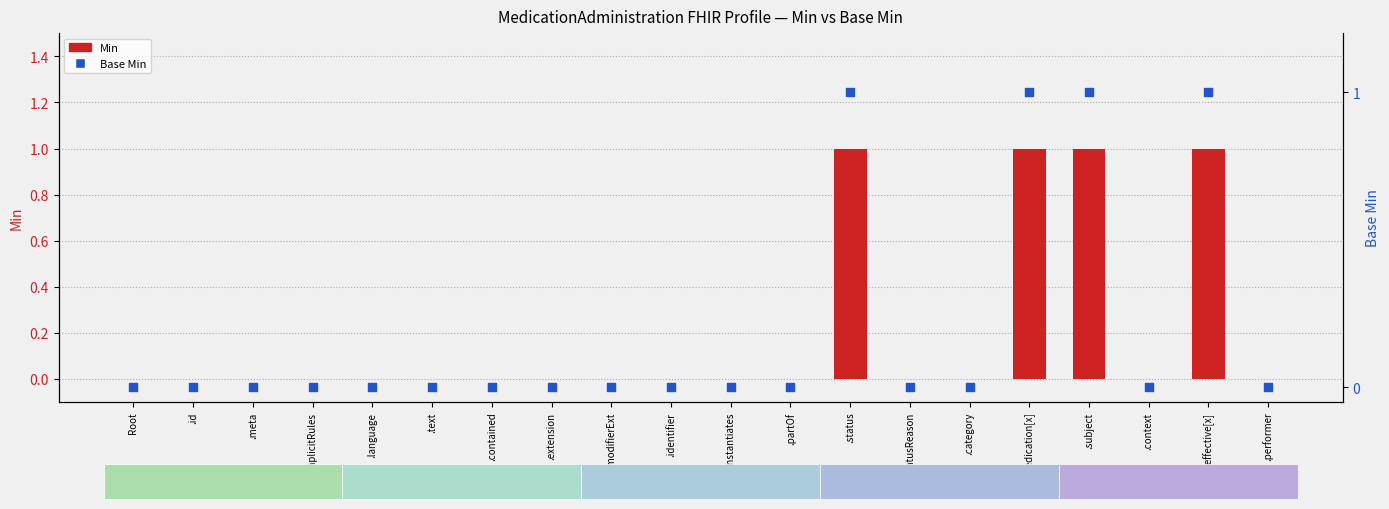

Which series has the largest total across all categories?

Min